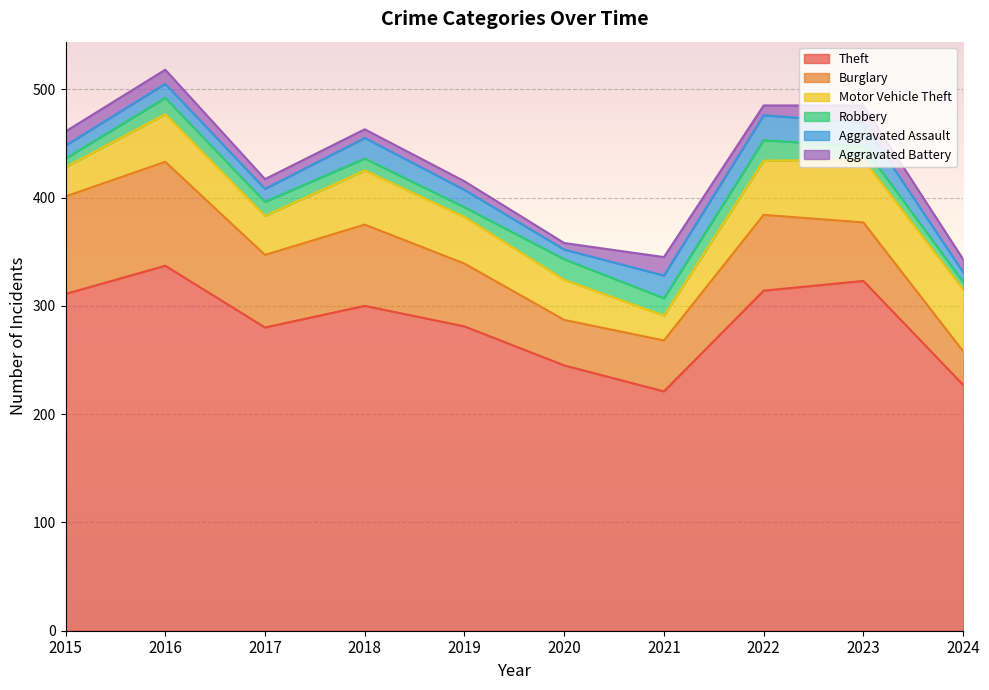

How many lines are shown in the chart?

6